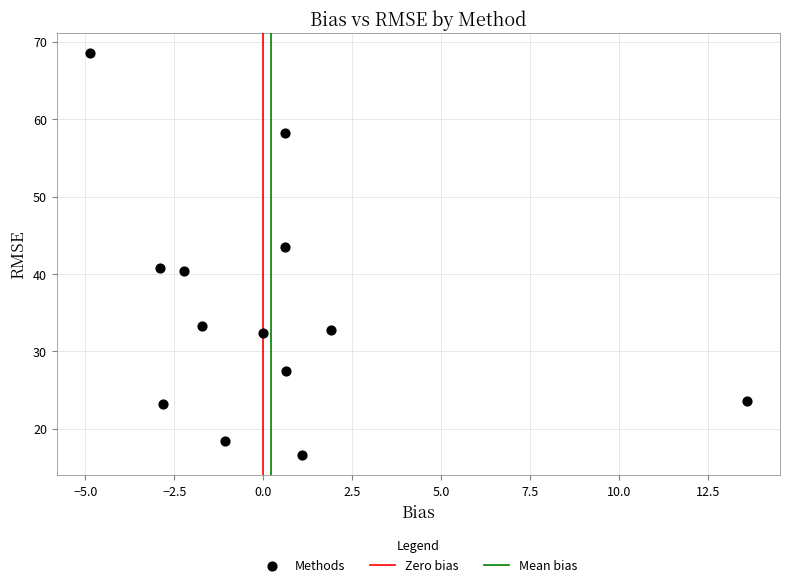

What is the range of Y values (max minus min)?

51.9